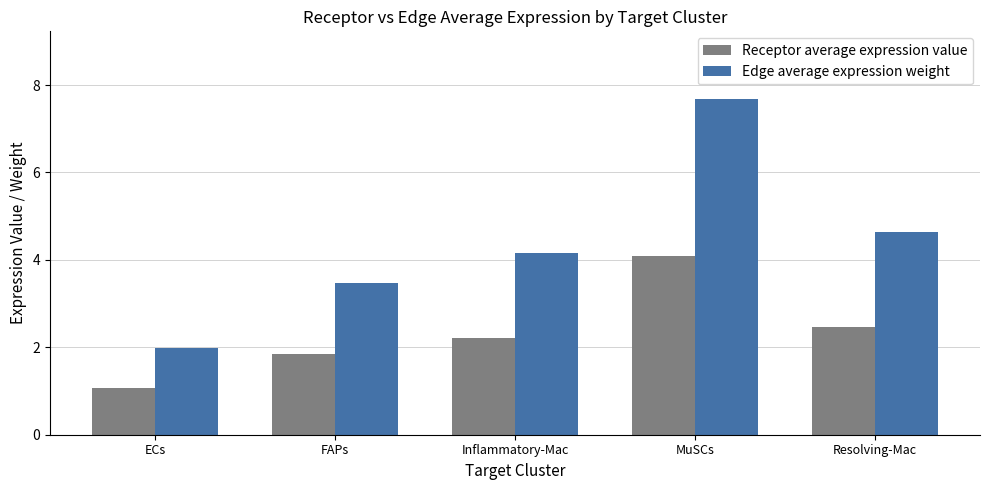

Reading left to right, extract all data points from this chart.

Receptor average expression value: 1.1	1.9	2.2	4.1	2.5
Edge average expression weight: 2.0	3.5	4.2	7.7	4.6